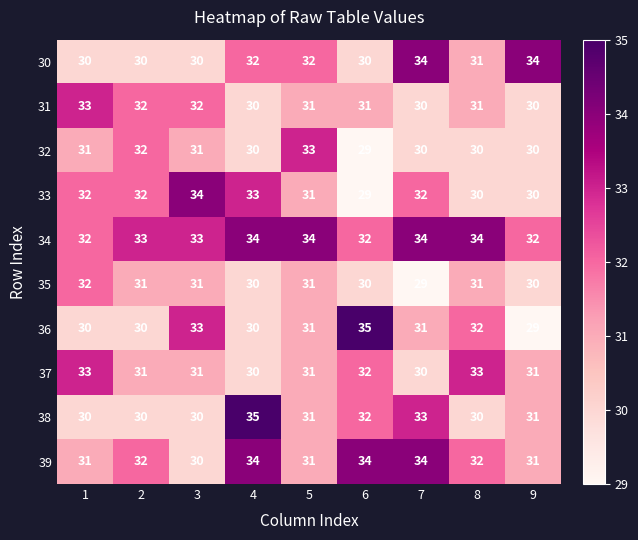

What is the minimum value for 37?

30